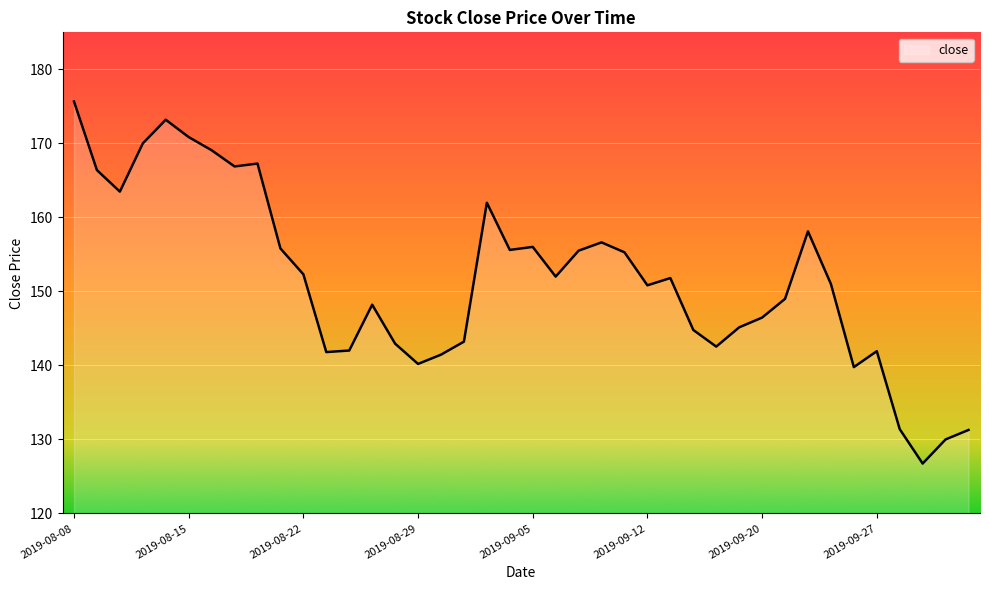

What is the smallest value displayed?

126.7